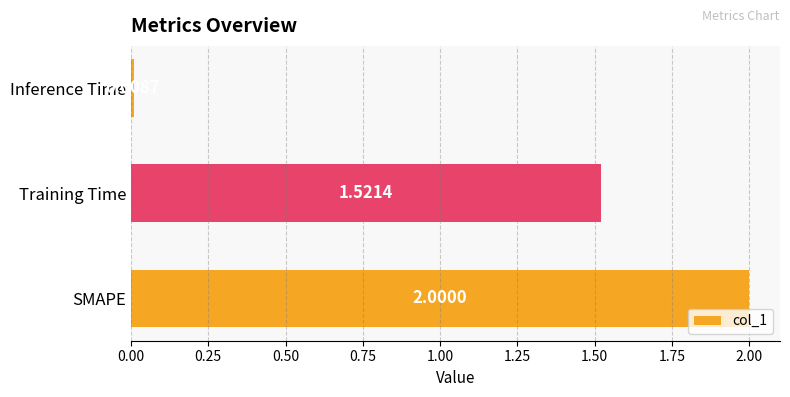

At which category does the chart reach its minimum across all series?

Inference Time